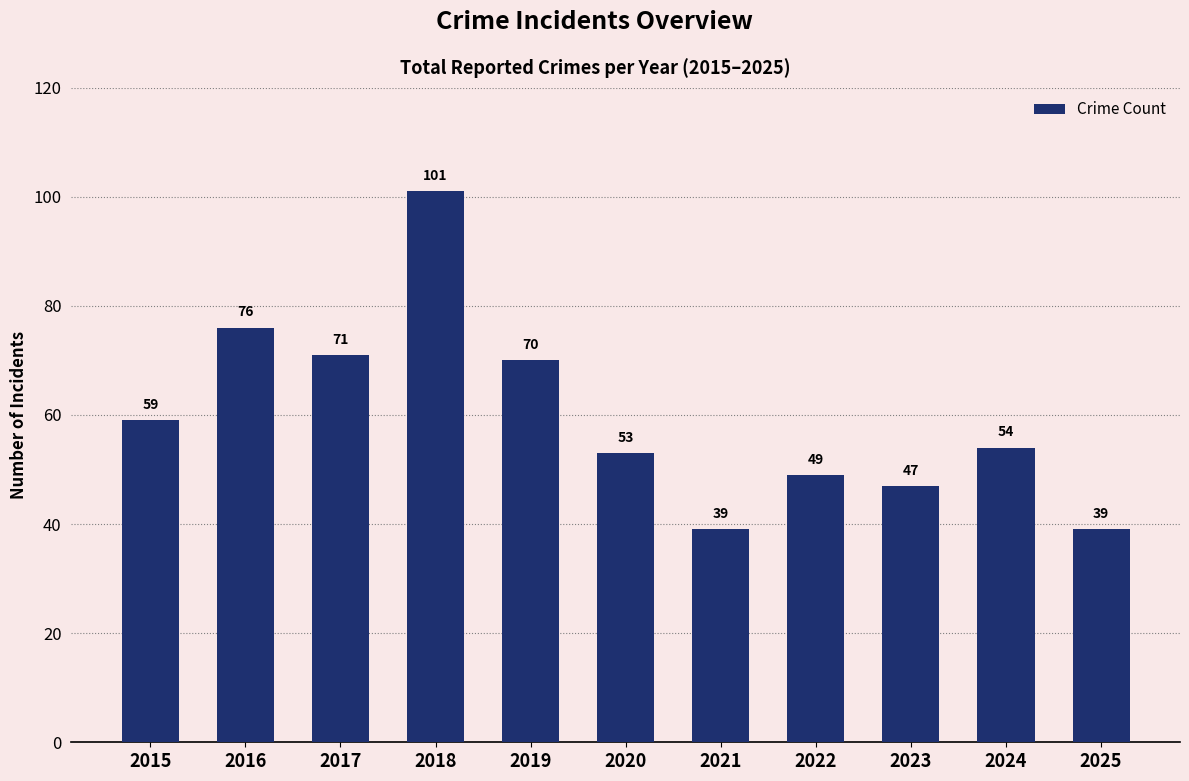

Approximately how many times larger is the value at 2020 compared to 2017?

0.7